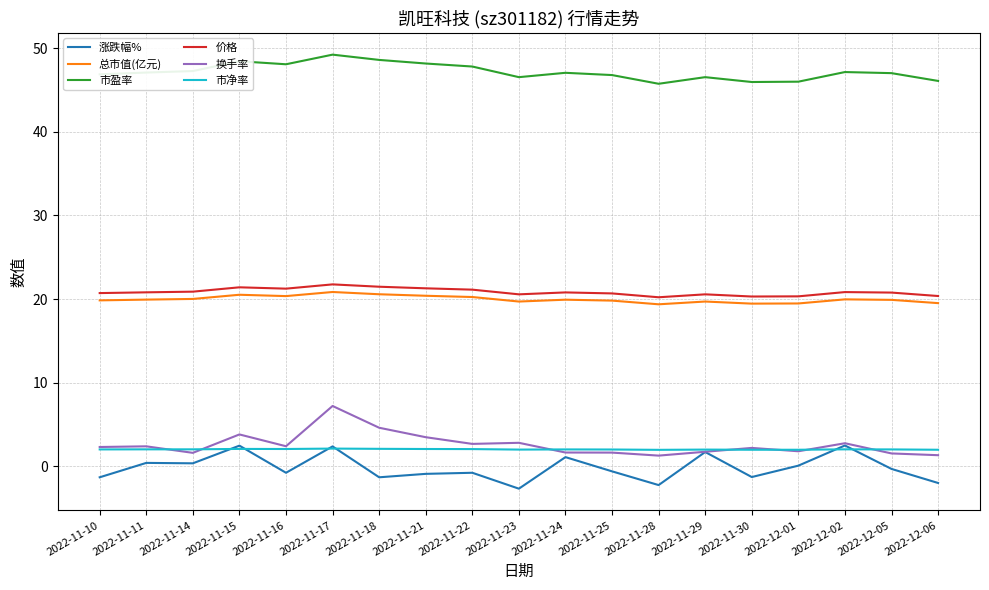

True or false: 价格 and 涨跌幅% cross at least once.

False